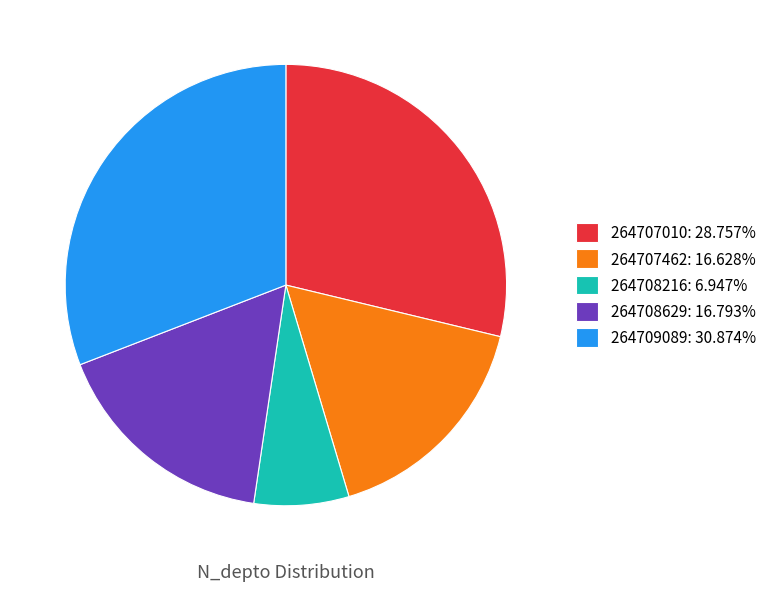

Is the sum of 264708216 and 264707010 greater than half?

No